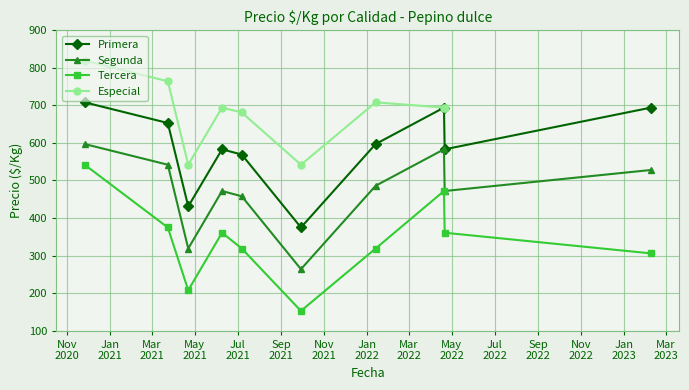

Is it true that Primera equals 999 at 2023-02-08?

False